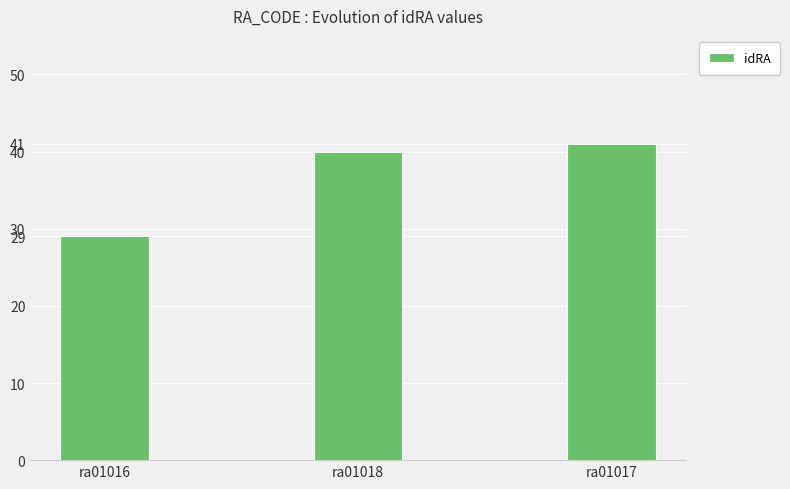

Reading left to right, extract all data points from this chart.

ra01016=29	ra01018=40	ra01017=41